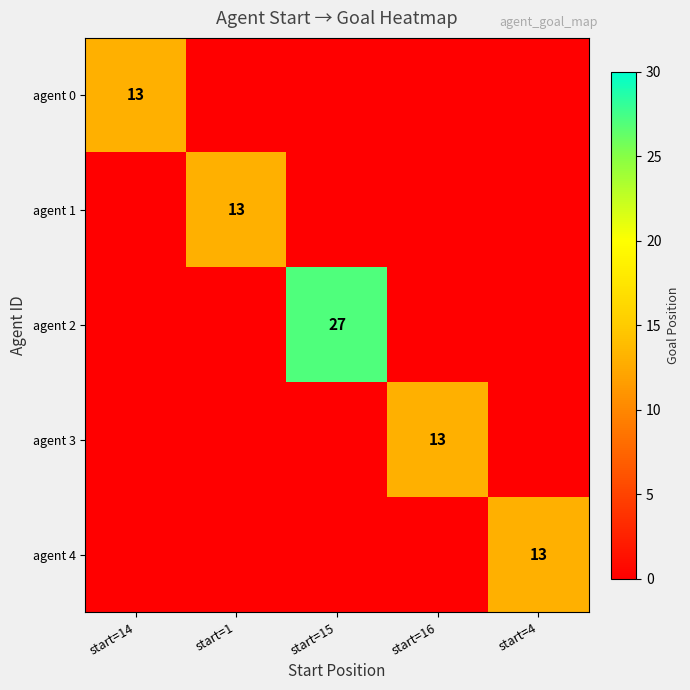

Between start=4 and start=1, which is larger?

start=4